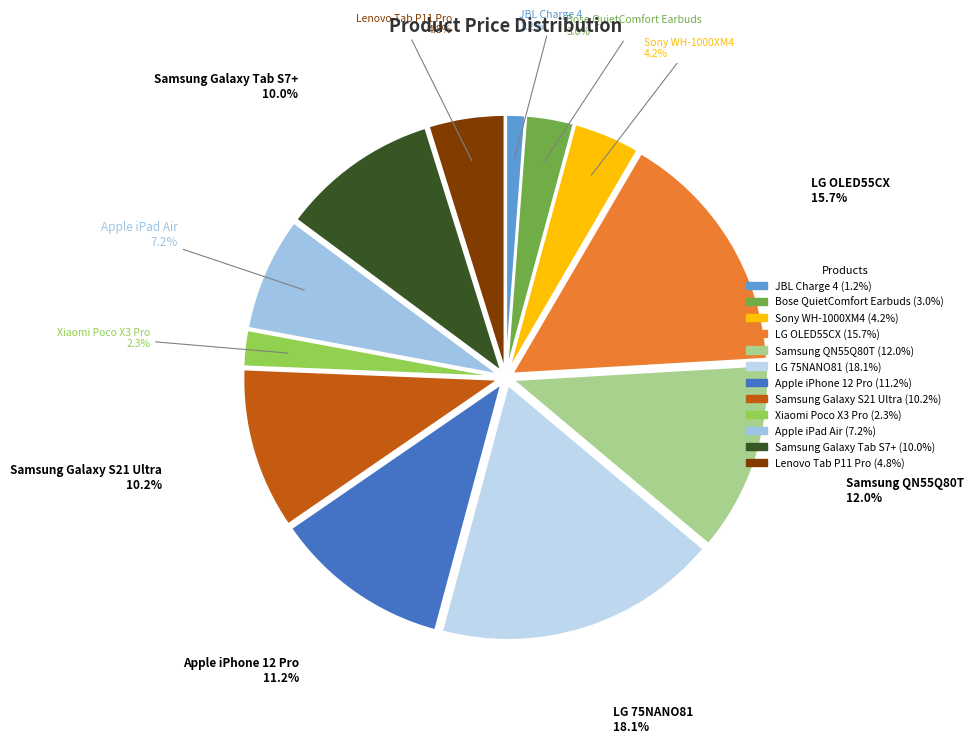

Combined, what portion of the pie is Samsung Galaxy S21 Ultra and Samsung QN55Q80T?

22.3%